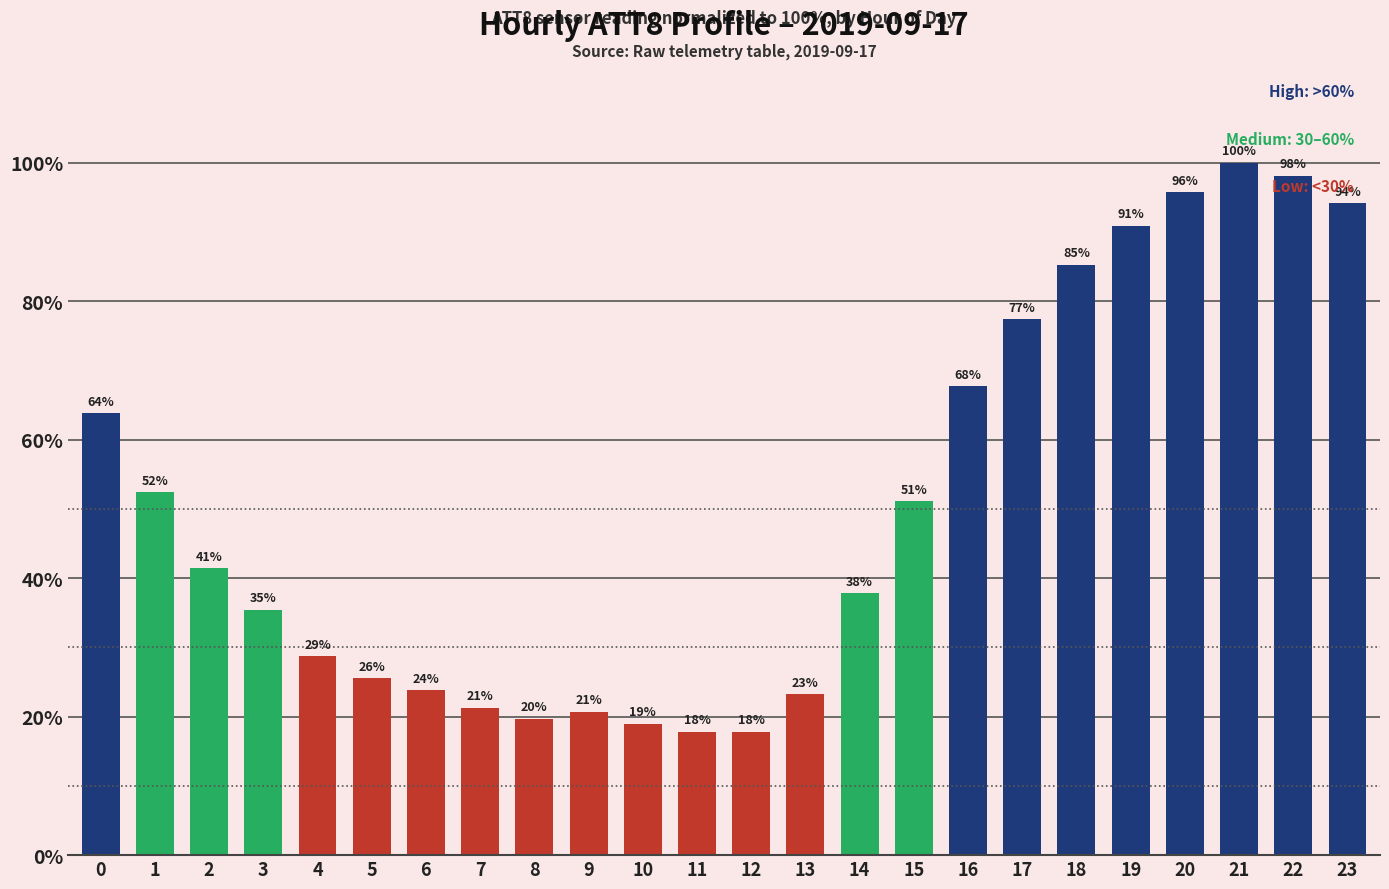

Rank the categories by value from highest to lowest.

21, 22, 20, 23, 19, 18, 17, 16, 0, 1, 15, 2, 14, 3, 4, 5, 6, 13, 7, 9, 8, 10, 11, 12